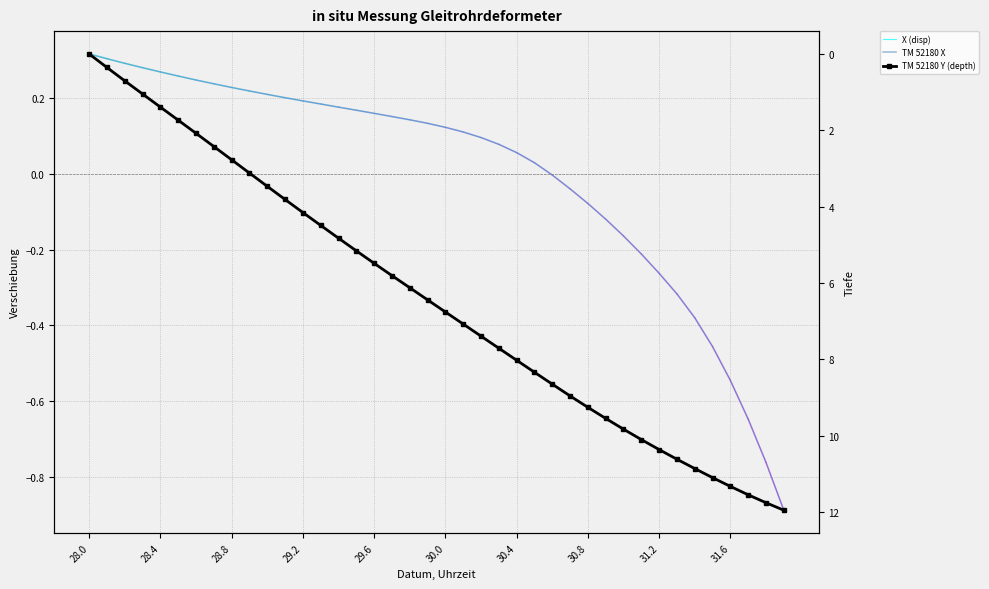

What is the difference between the maximum and second lowest values in the X series?

1.1